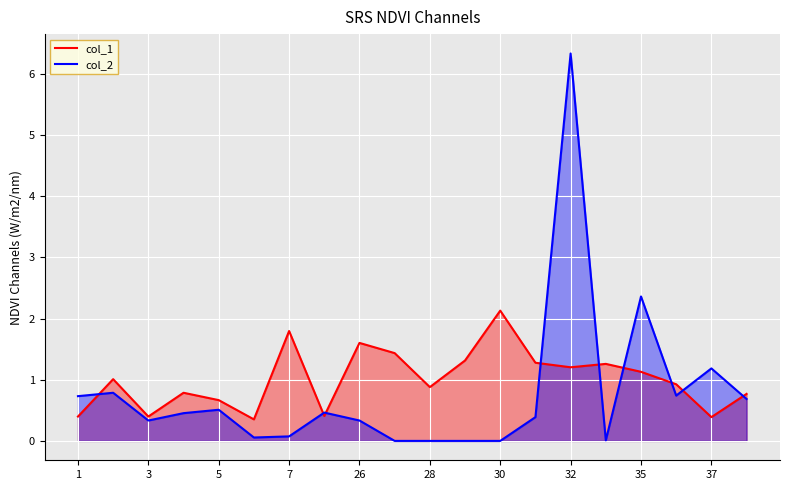

After their last crossing, which series has the higher values: col_1 or col_2?

col_1